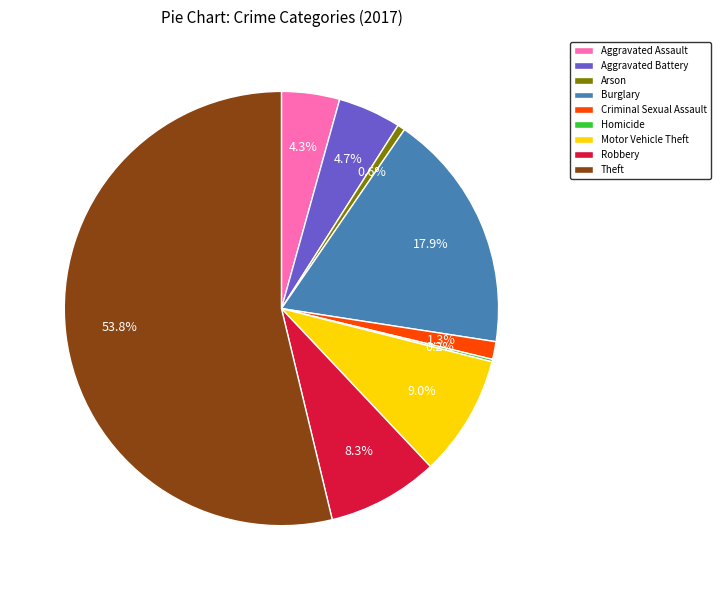

Which category has the biggest portion of the pie?

Theft